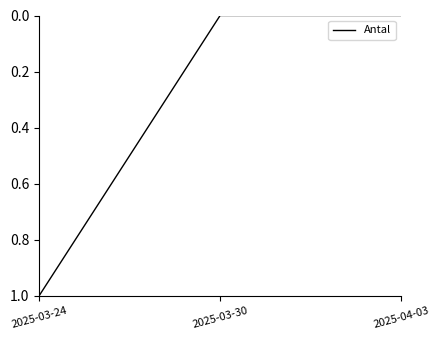

Count the values in the range 0 to 1.

3